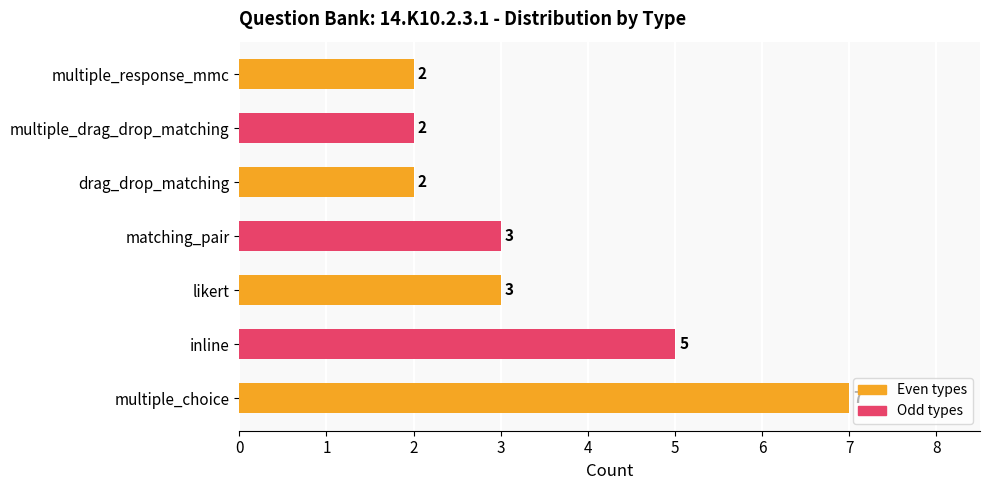

Count the number of categories in the chart.

7